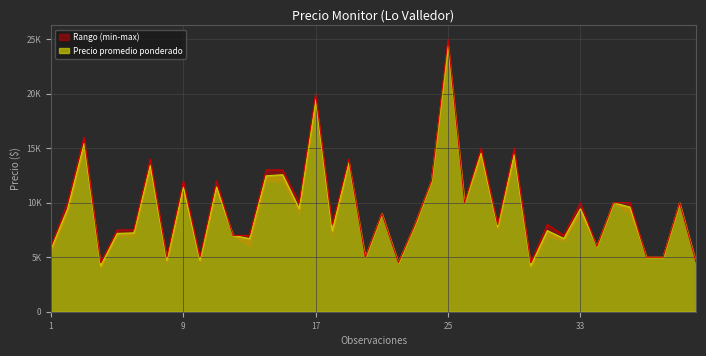

True or false: Precio minimo has more than 1 points higher than both neighbors.

True